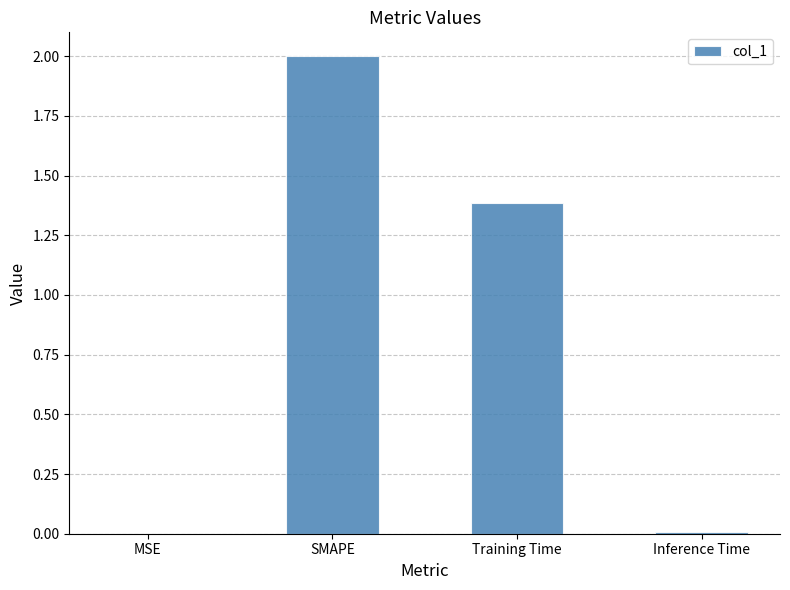

True or false: the data shows 0.0 at Inference Time.

True